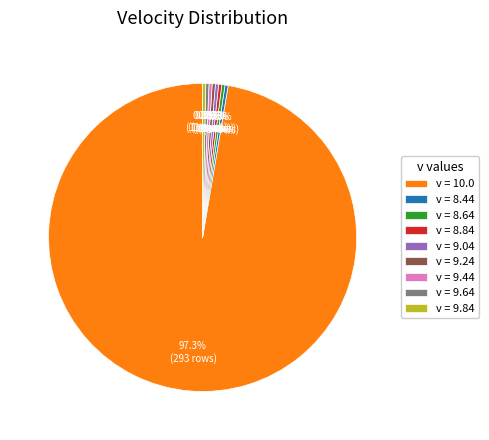

Is there any slice that represents more than half of the pie?

Yes